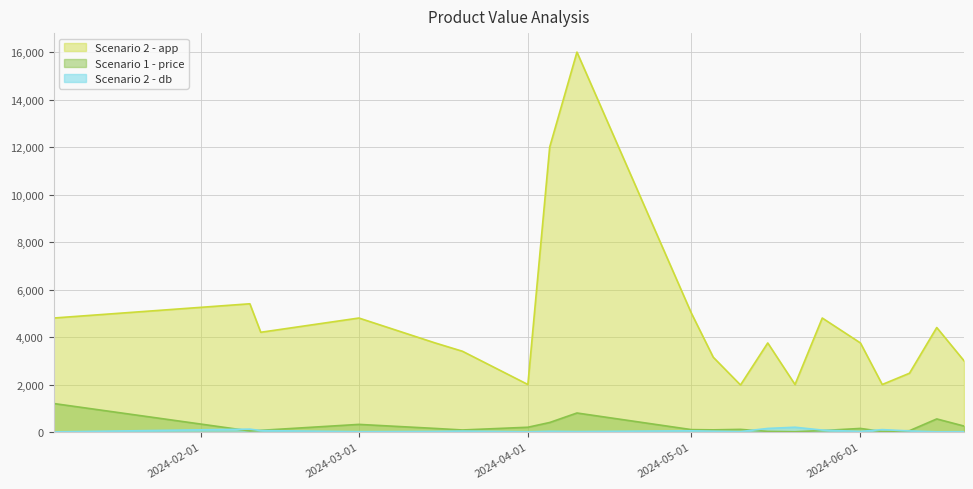

Which label corresponds to the smallest value in the chart?

2024-01-05